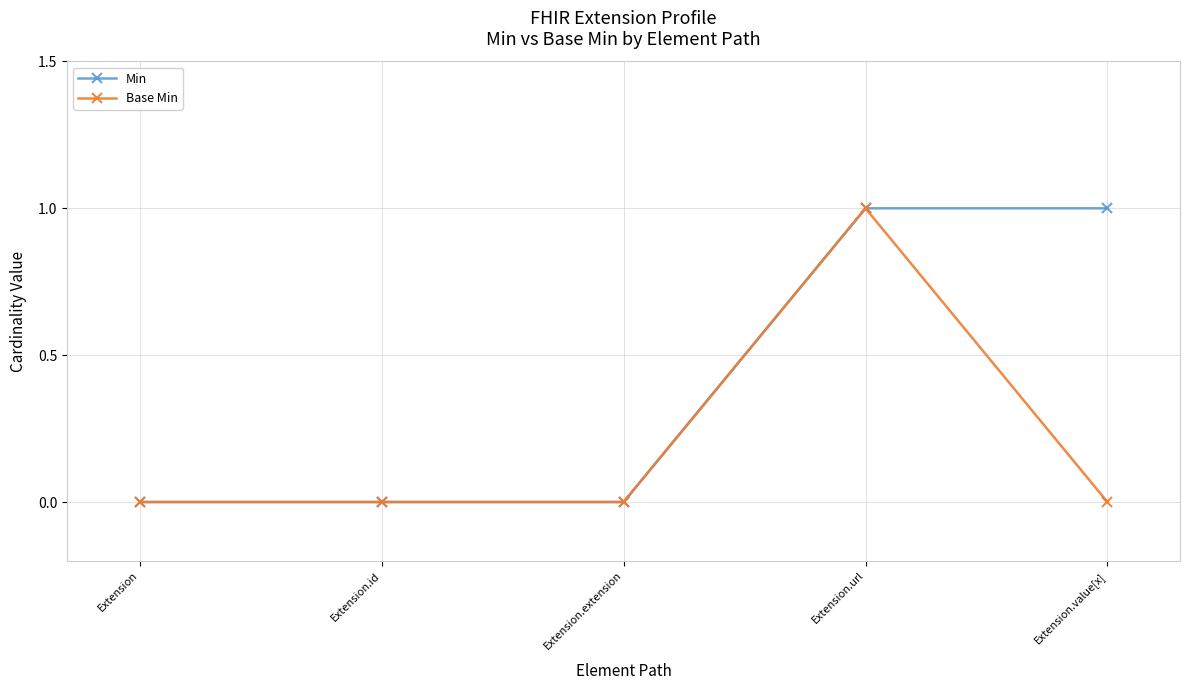

Reading right to left, extract all data points from this chart.

Min: Extension.value[x]=1	Extension.url=1	Extension.extension=0	Extension.id=0	Extension=0
Base Min: Extension.value[x]=0	Extension.url=1	Extension.extension=0	Extension.id=0	Extension=0